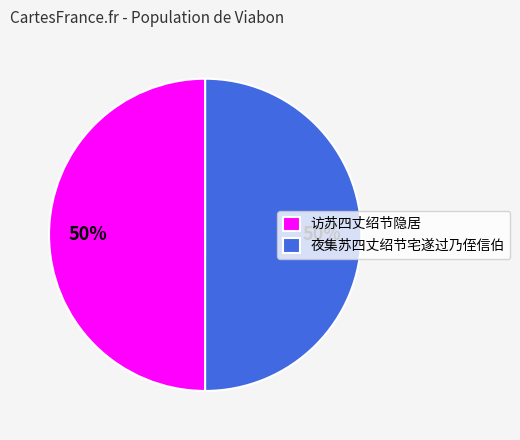

What is the ratio of the value at 夜集苏四丈绍节宅遂过乃侄信伯 to the value at 访苏四丈绍节隐居?

1.0